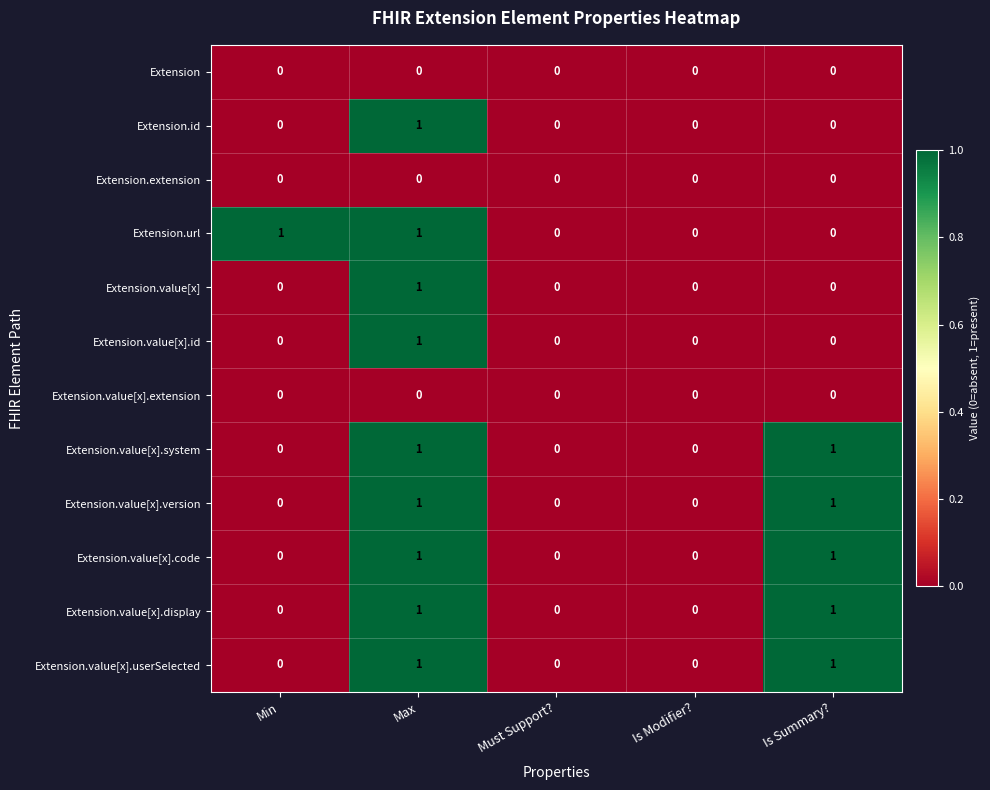

What is the total value across all series at Is Summary??

5